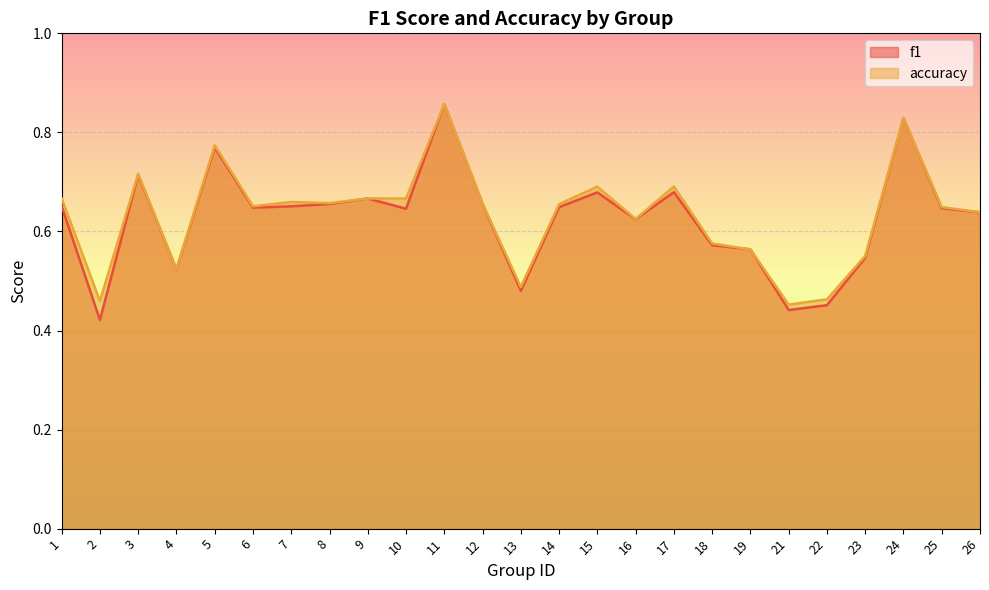

At how many categories does at least one series exceed 0?

25